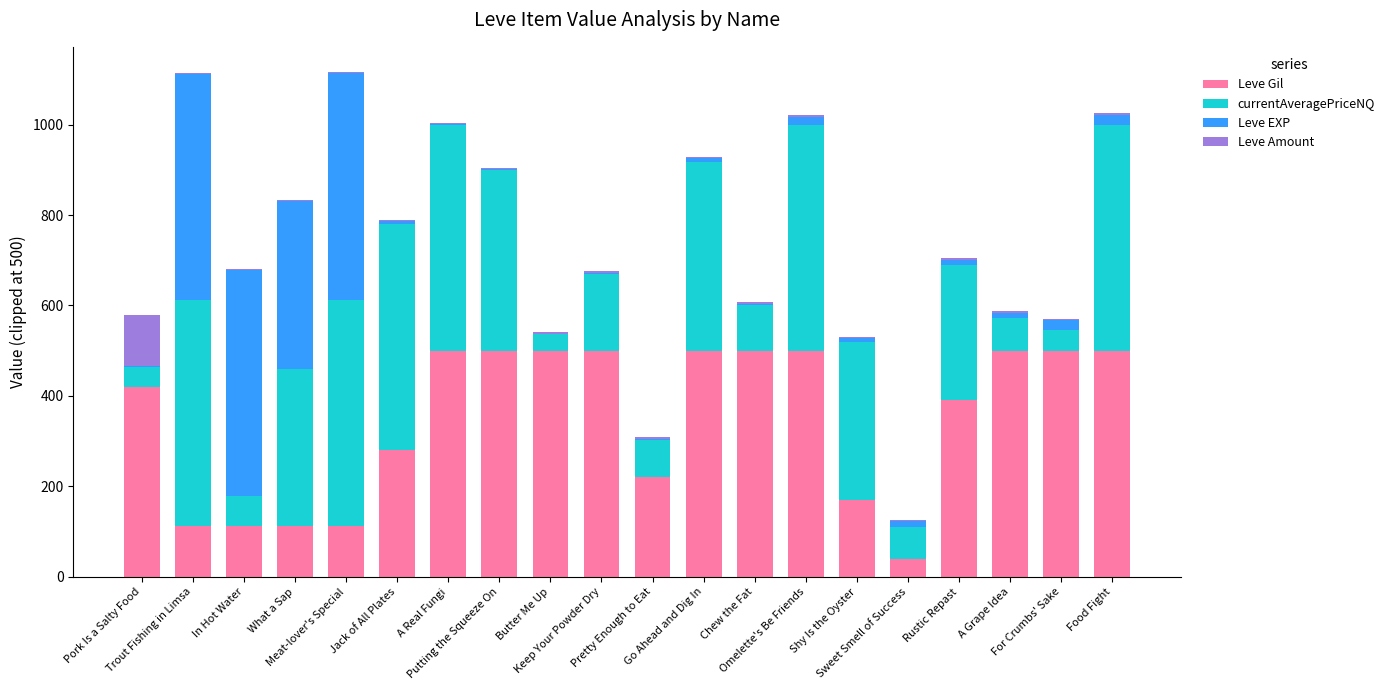

What is the highest value of the Leve Gil series?

500.0